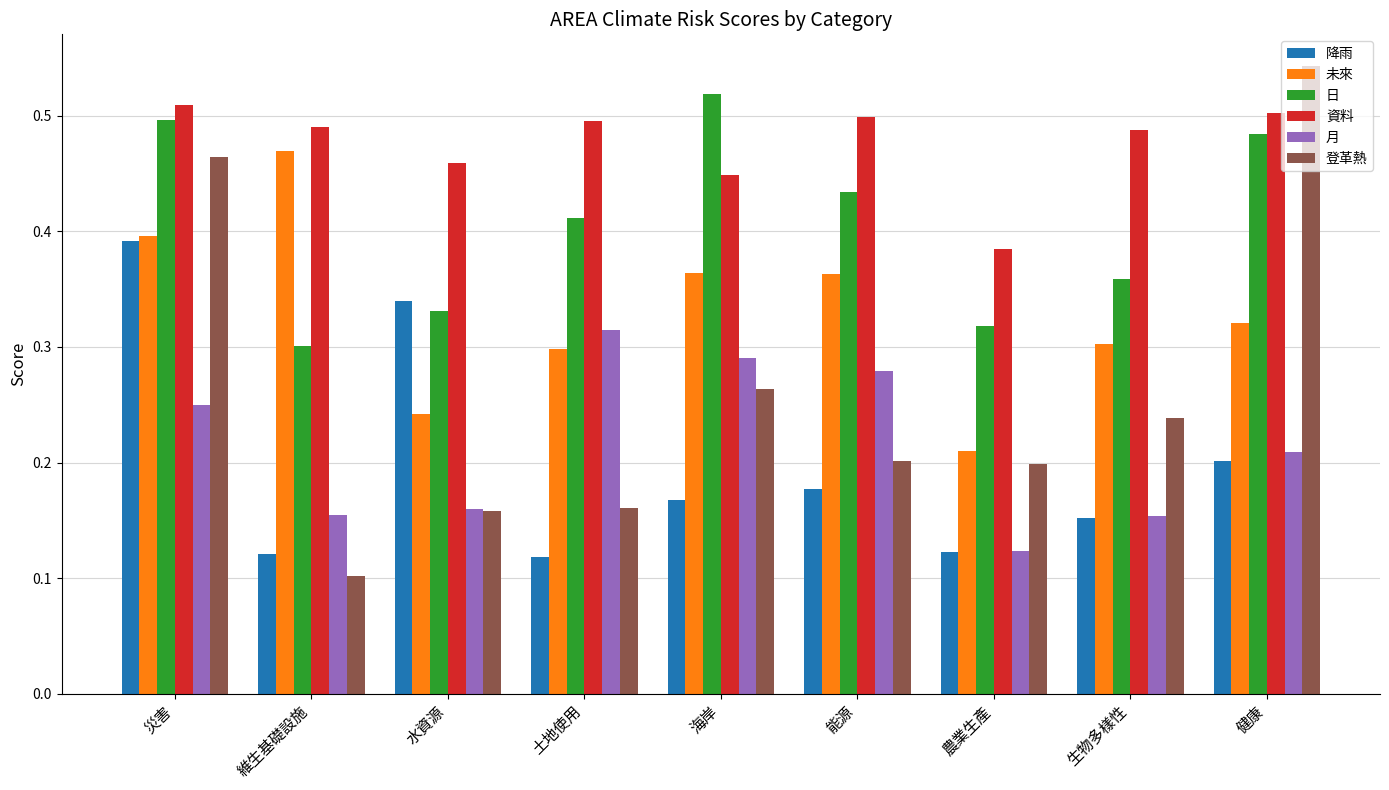

What is the total value across all series at 水資源?

1.7